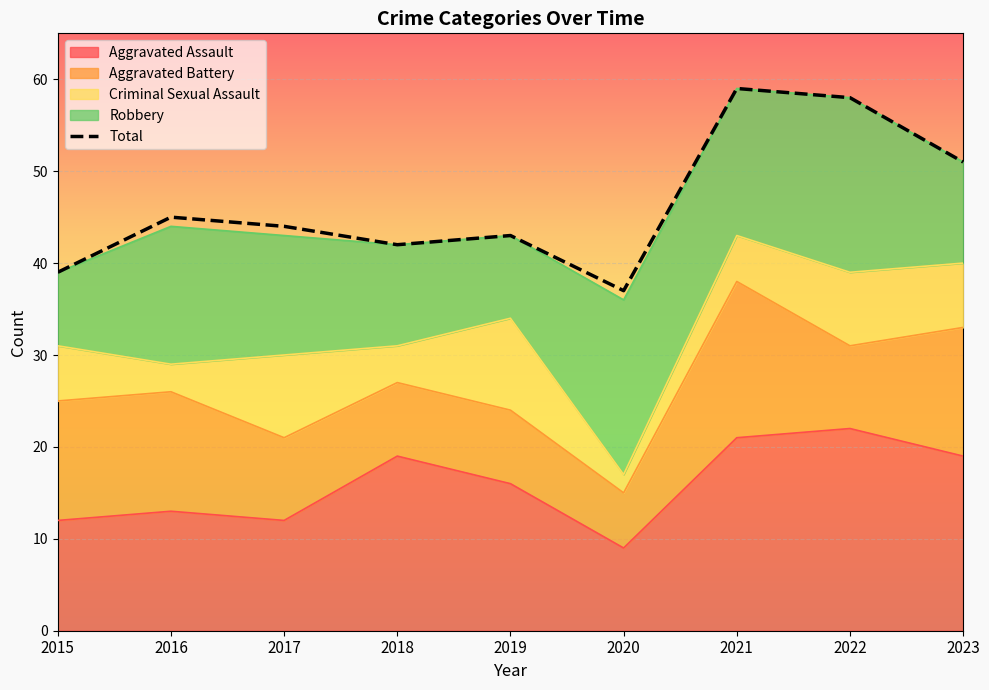

How many interior local peaks (higher than both neighbors) does the data have?

3